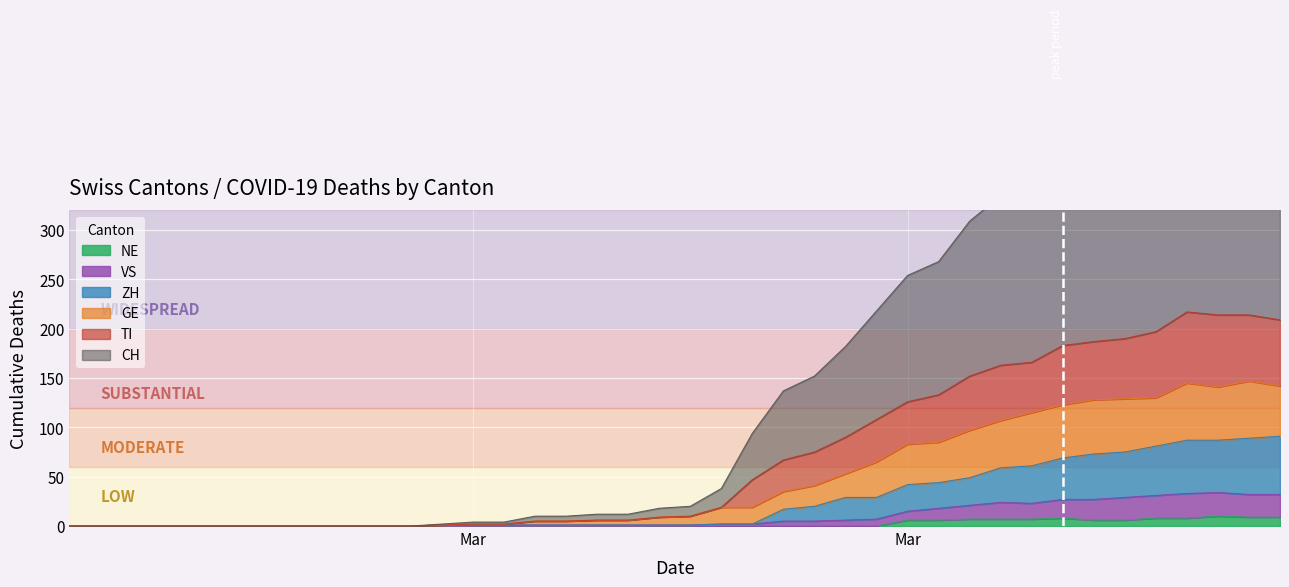

True or false: VS and CH cross at least once.

False